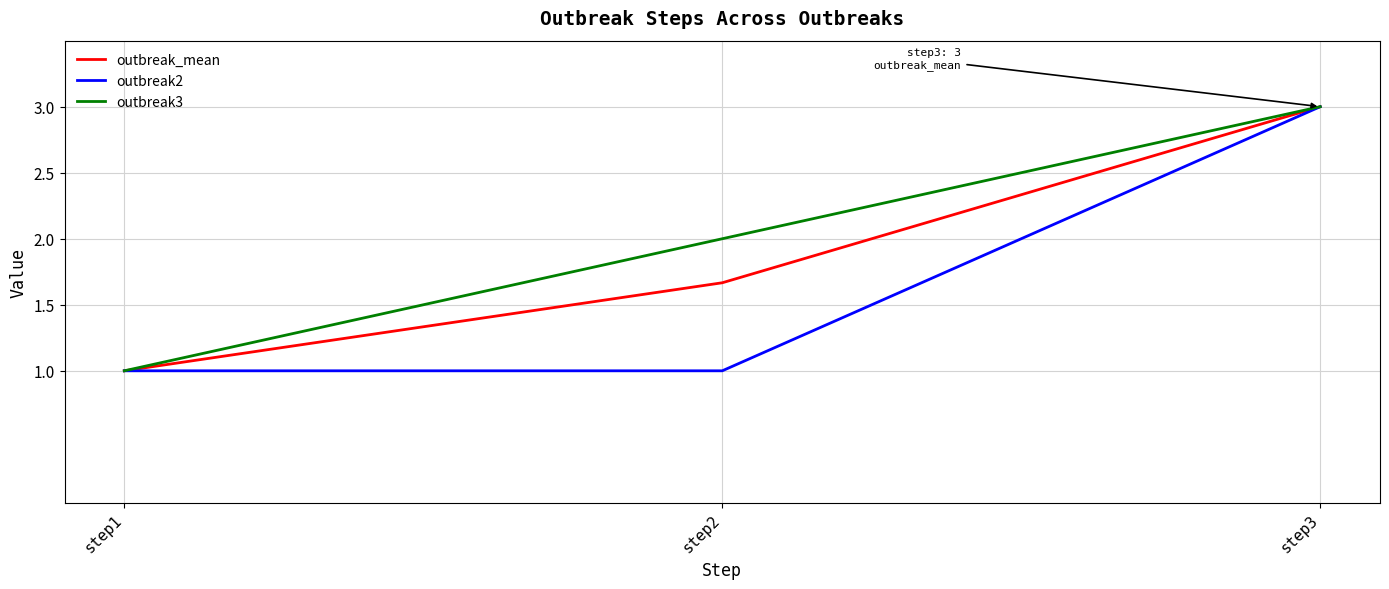

What is the maximum value for outbreak_mean?

3.0